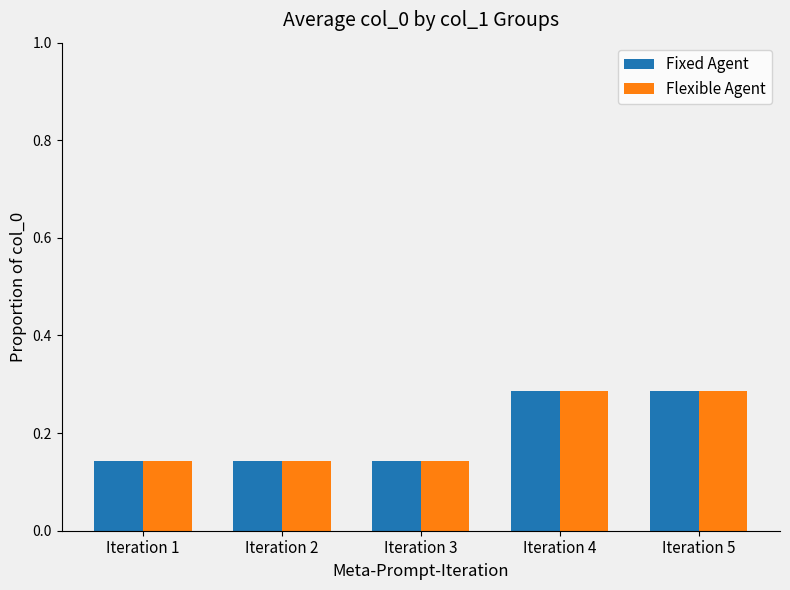

Does the chart contain stacked bars?

No